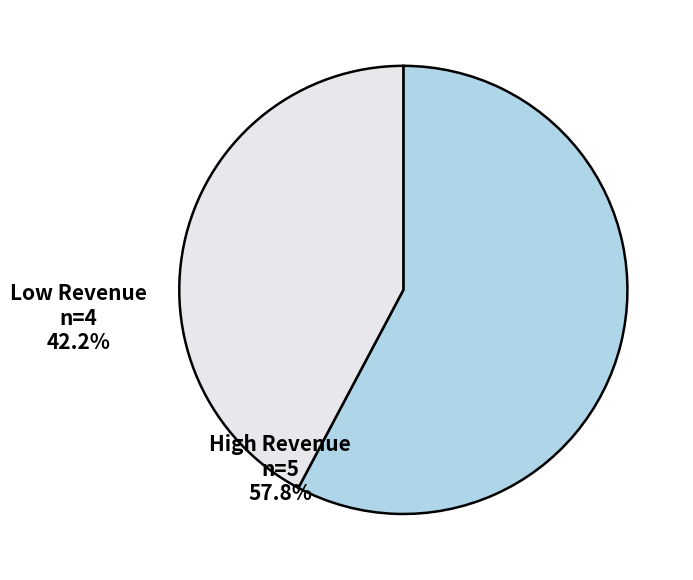

Which has a higher value, Low Revenue or High Revenue?

High Revenue